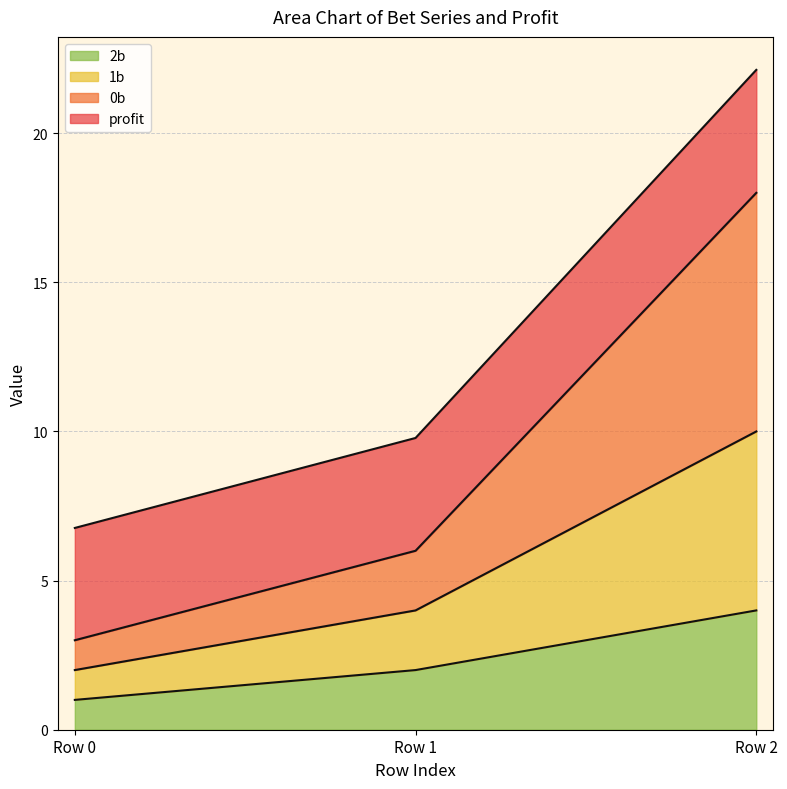

How many categories are shown in the chart?

3